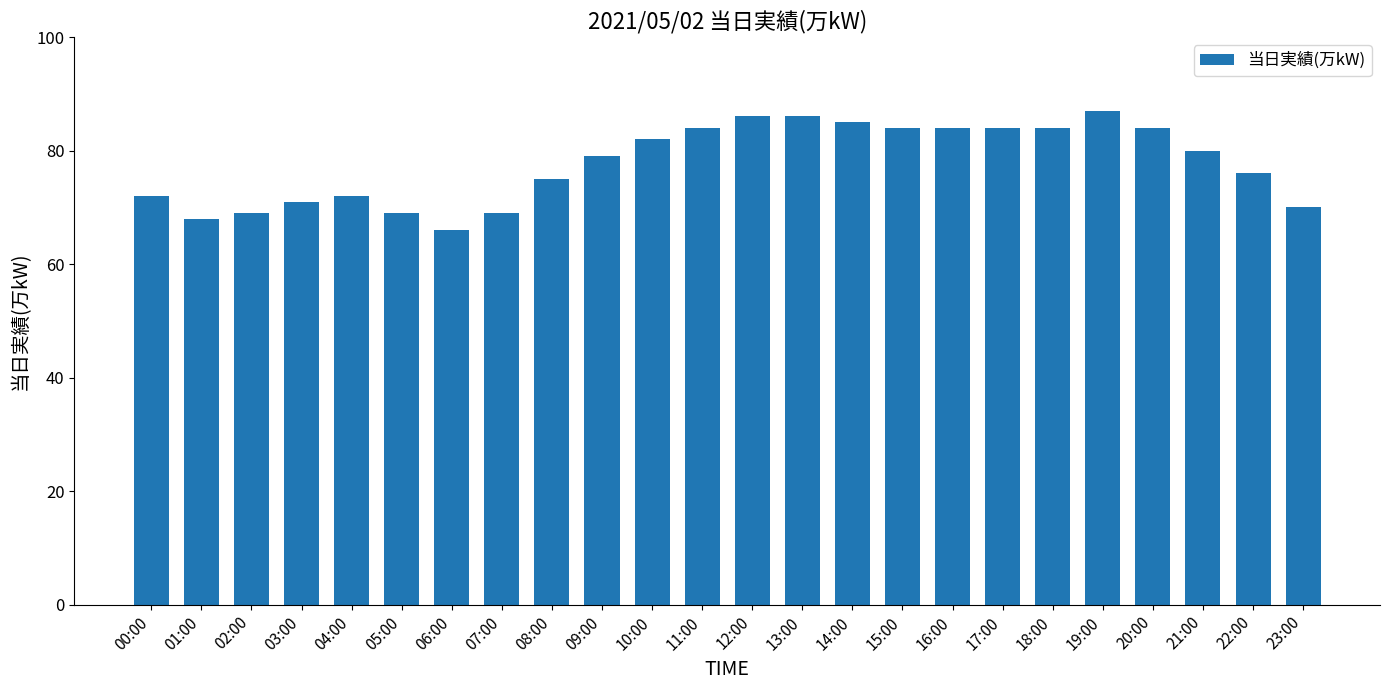

Reading left to right, extract all data points from this chart.

00:00=72	01:00=68	02:00=69	03:00=71	04:00=72	05:00=69	06:00=66	07:00=69	08:00=75	09:00=79	10:00=82	11:00=84	12:00=86	13:00=86	14:00=85	15:00=84	16:00=84	17:00=84	18:00=84	19:00=87	20:00=84	21:00=80	22:00=76	23:00=70